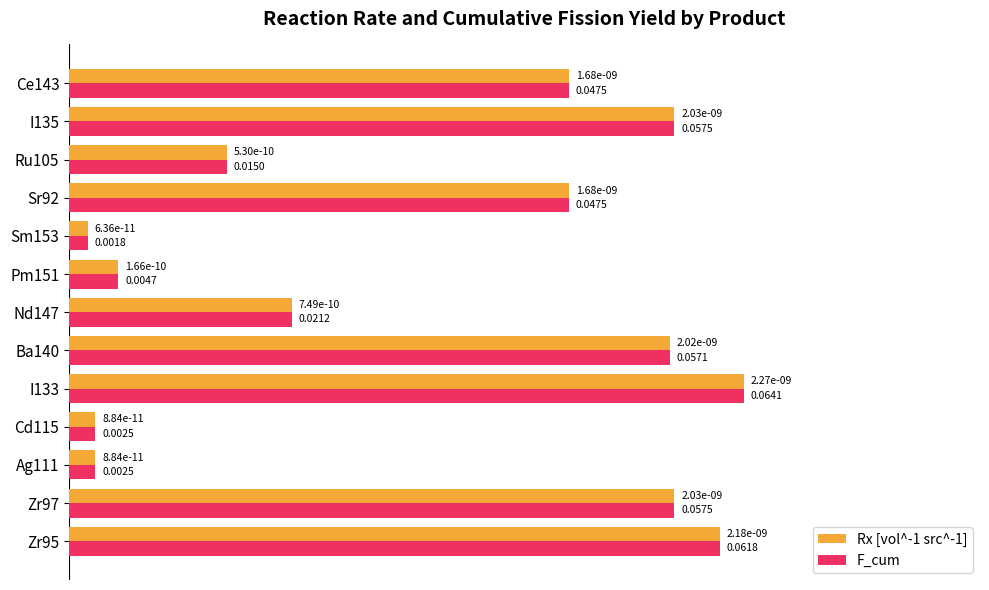

At how many categories does at least one series exceed 0?

13